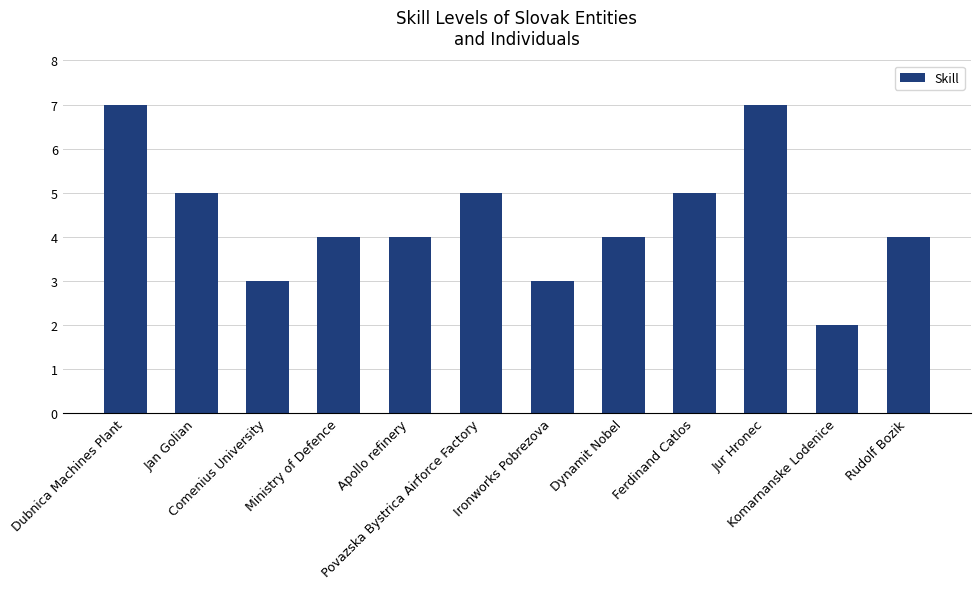

What is the difference between the maximum and second lowest values?

4